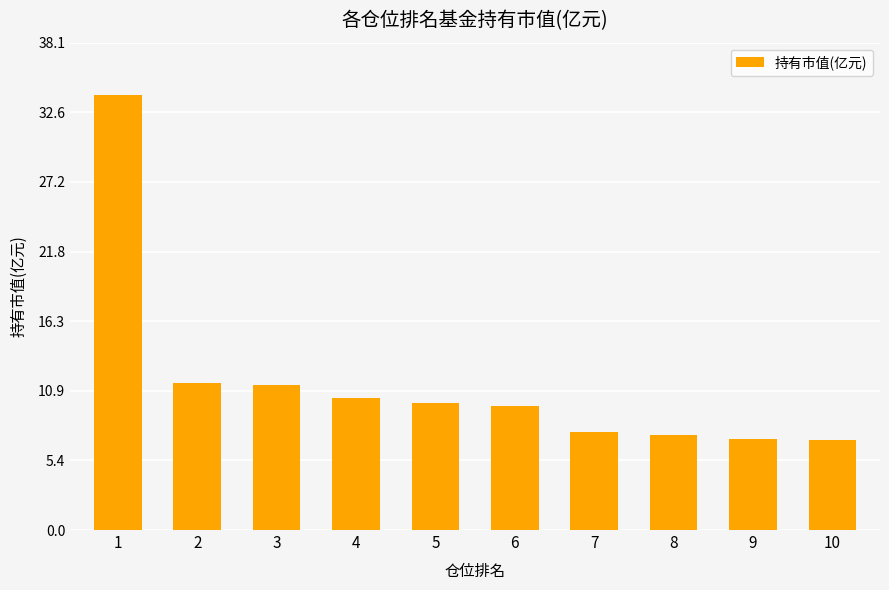

What is the greatest value displayed?

34.0